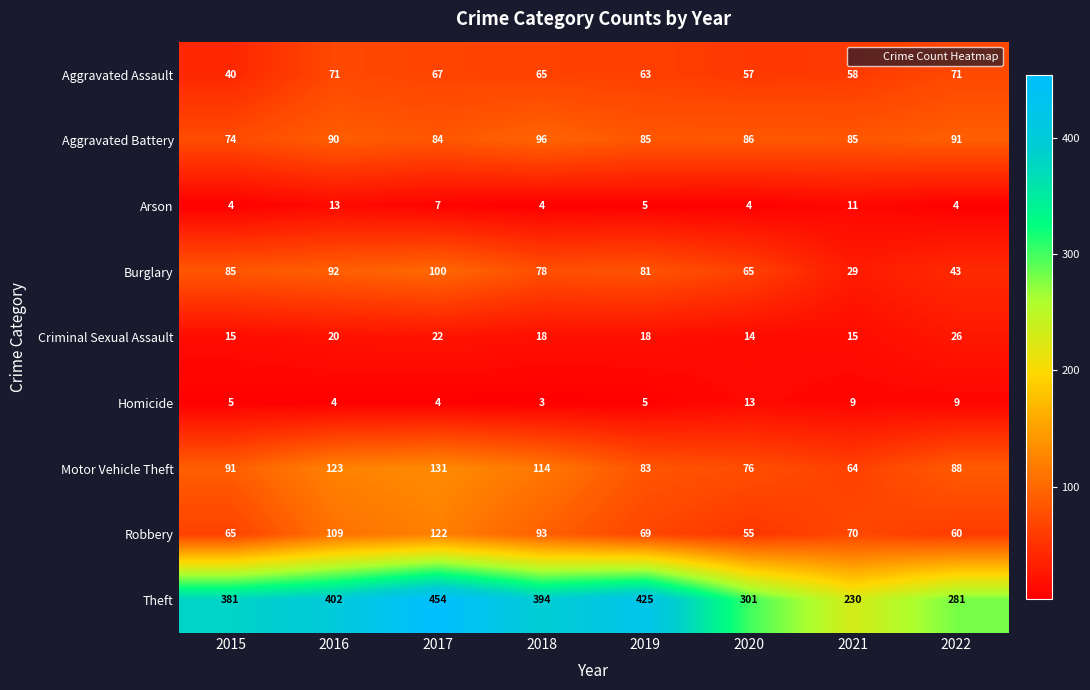

What is the spread (max minus min) of values at 2015?

377